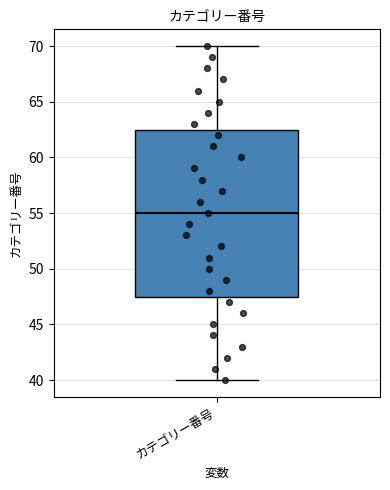

Transcribe this box plot: give where the median line is, the range the box spans, and where the two whiskers end, as read against the y-axis. The values are not printed on the chart, so give them approximately, as read against the axis.

median 55.0, box 47.5 to 62.5, whiskers 40.0 to 70.0